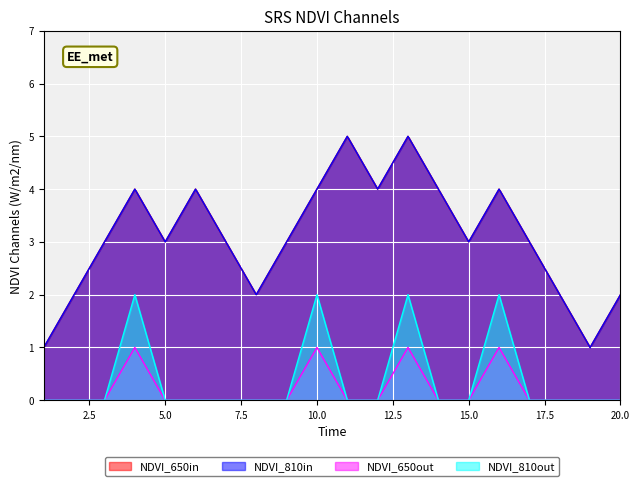

Between 10 and 14, which series saw the biggest shift?

NDVI_810out